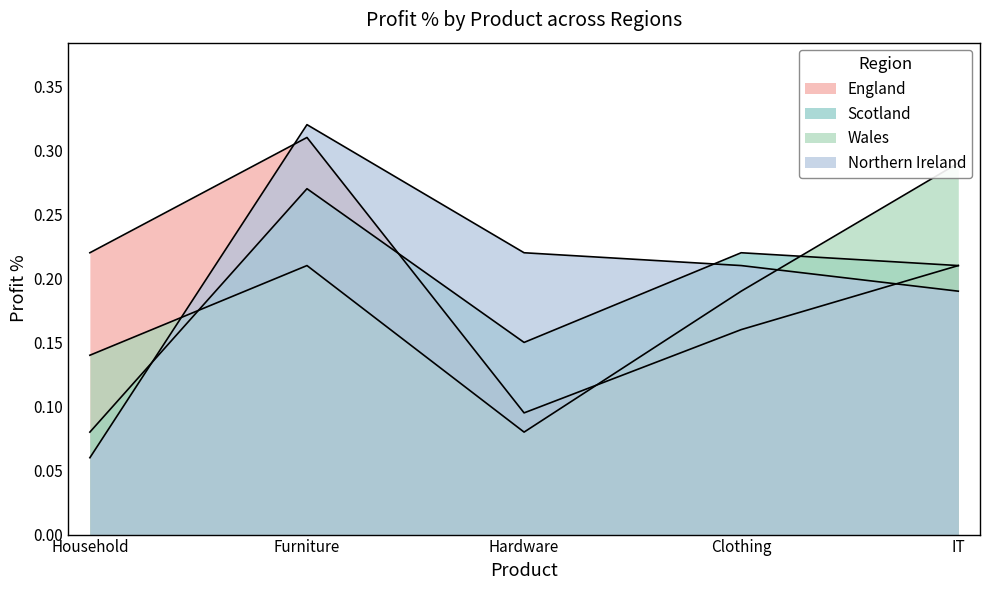

How many lines are shown in the chart?

4